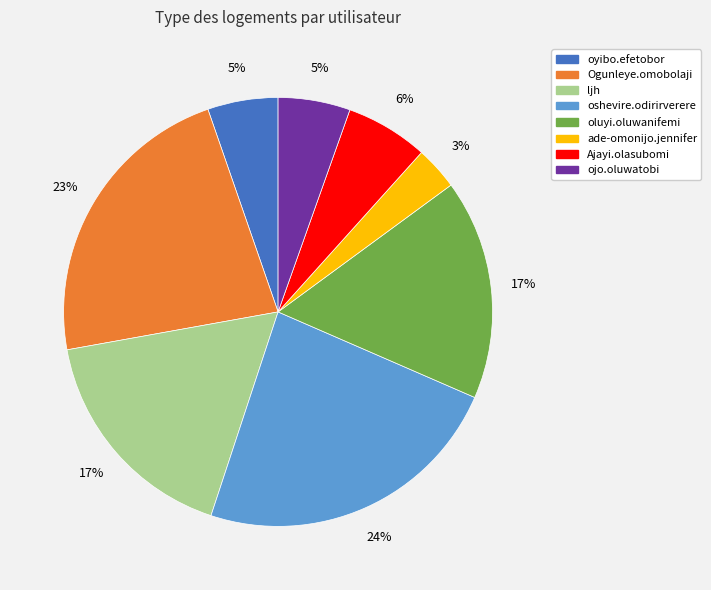

Is ljh the majority of the pie?

No